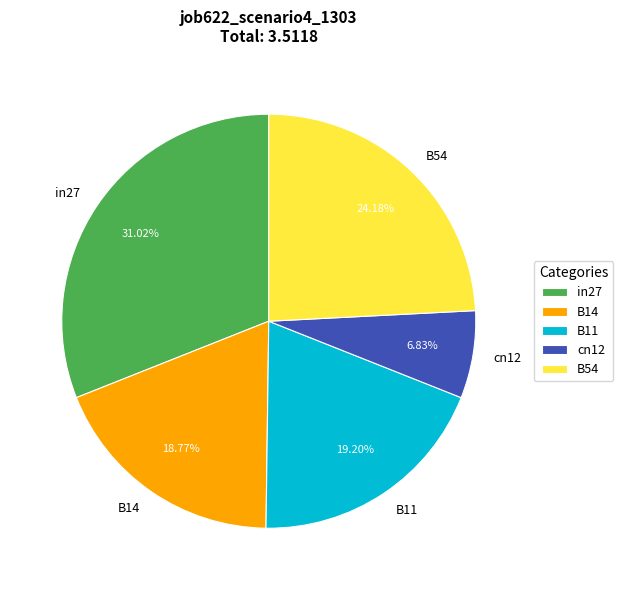

Is there any slice that represents more than half of the pie?

No